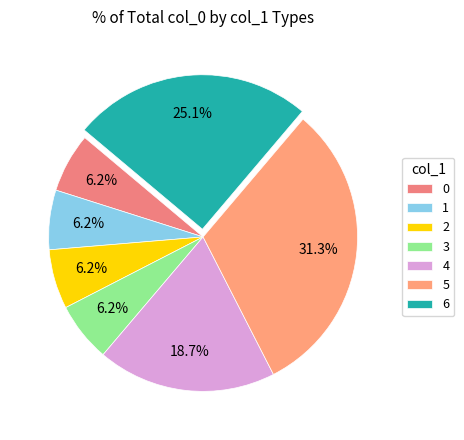

How many slices are in this pie chart?

7